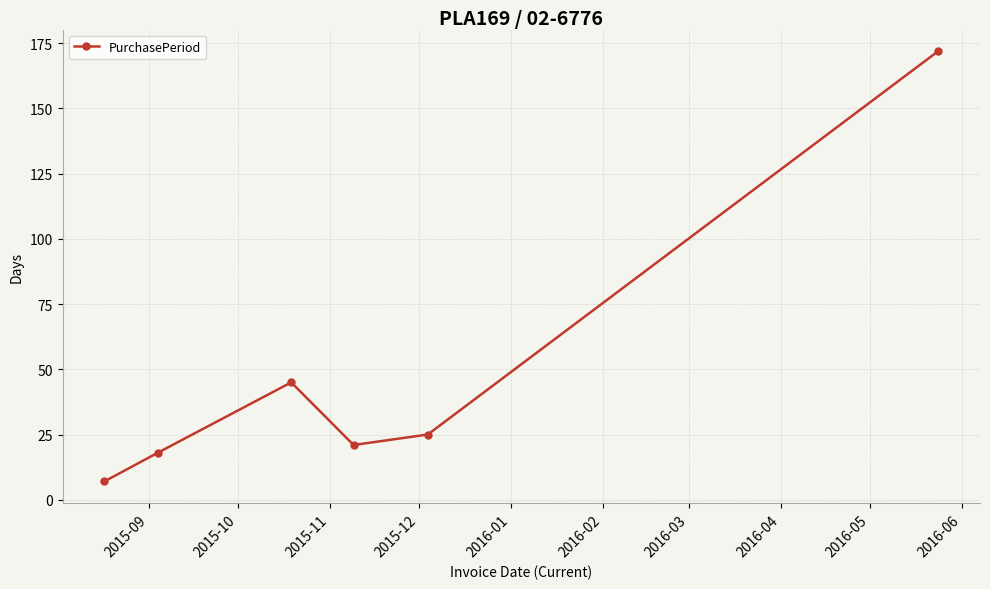

What is the maximum value shown in the chart?

172